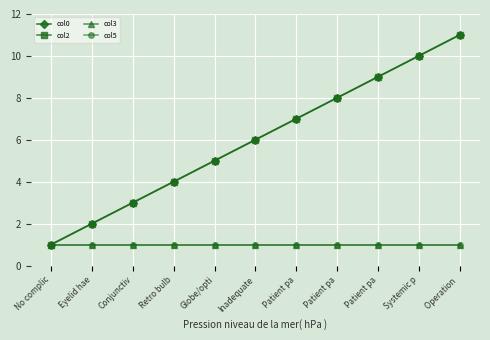

Does the chart have visible grid lines?

Yes